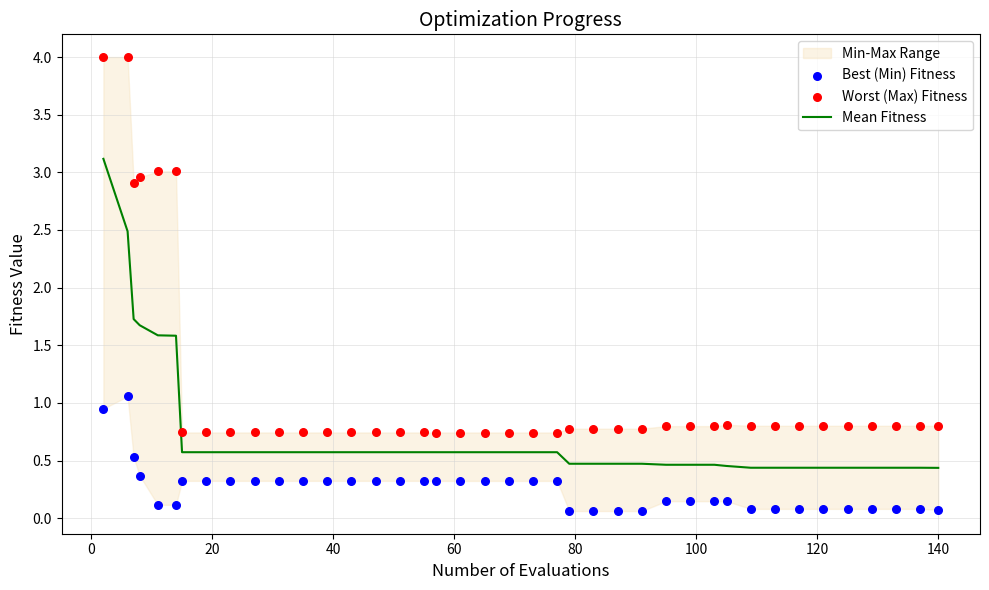

Which series has the largest Y range (max minus min)?

Worst (Max) Fitness